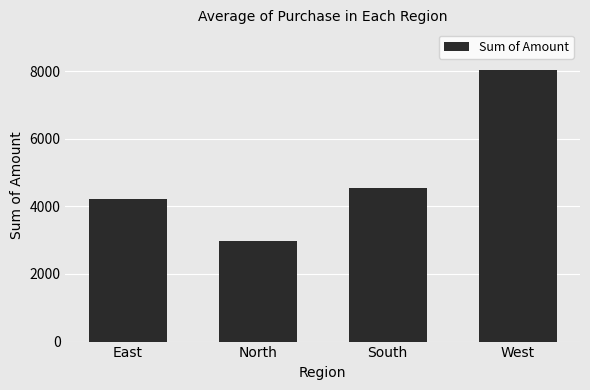

What is the change in value from East to West?

+3806.0